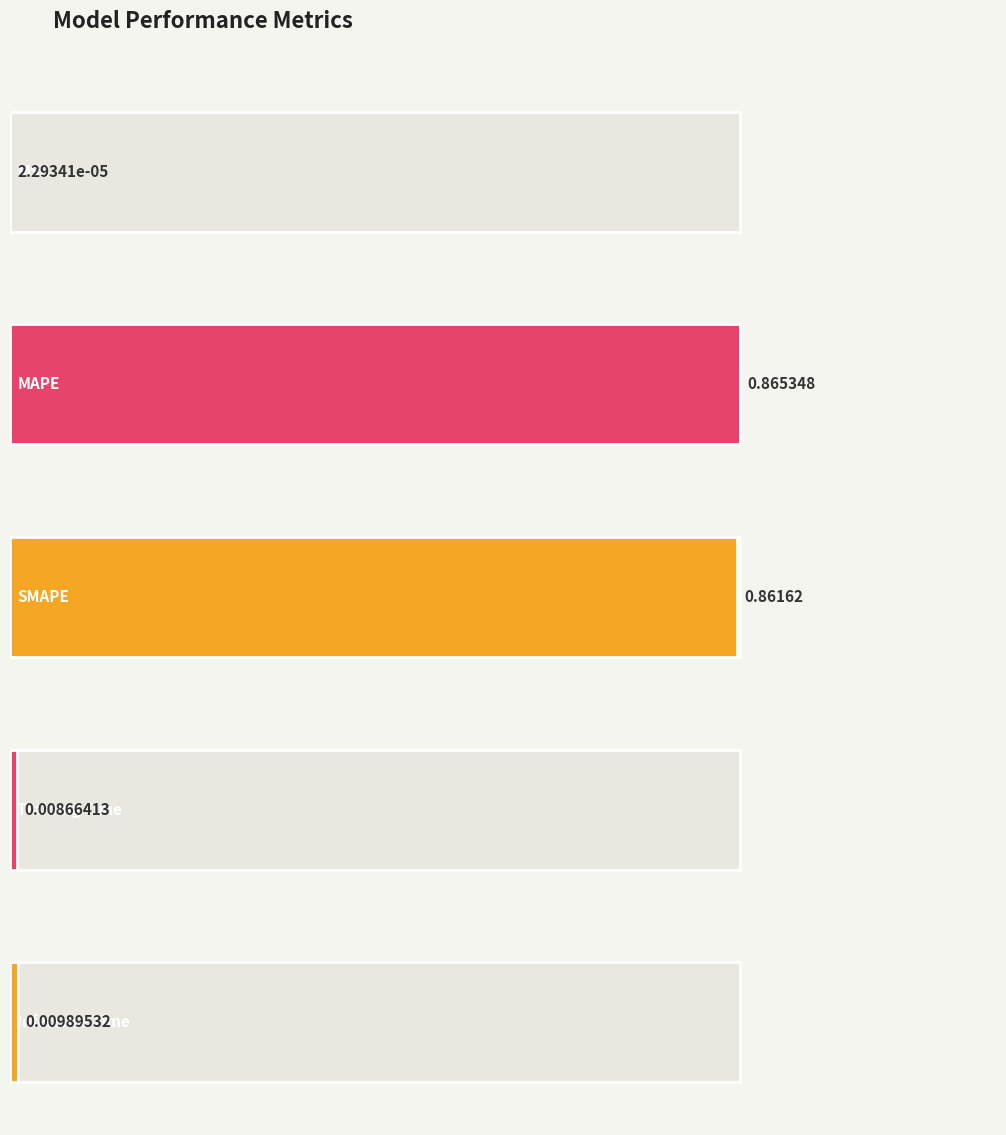

At which category does the chart reach its minimum across all series?

MSE